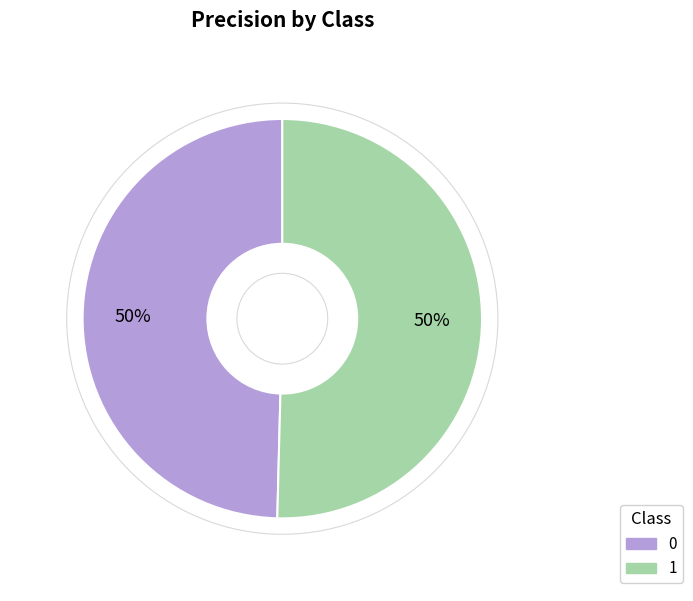

How many segments does this pie chart have?

2